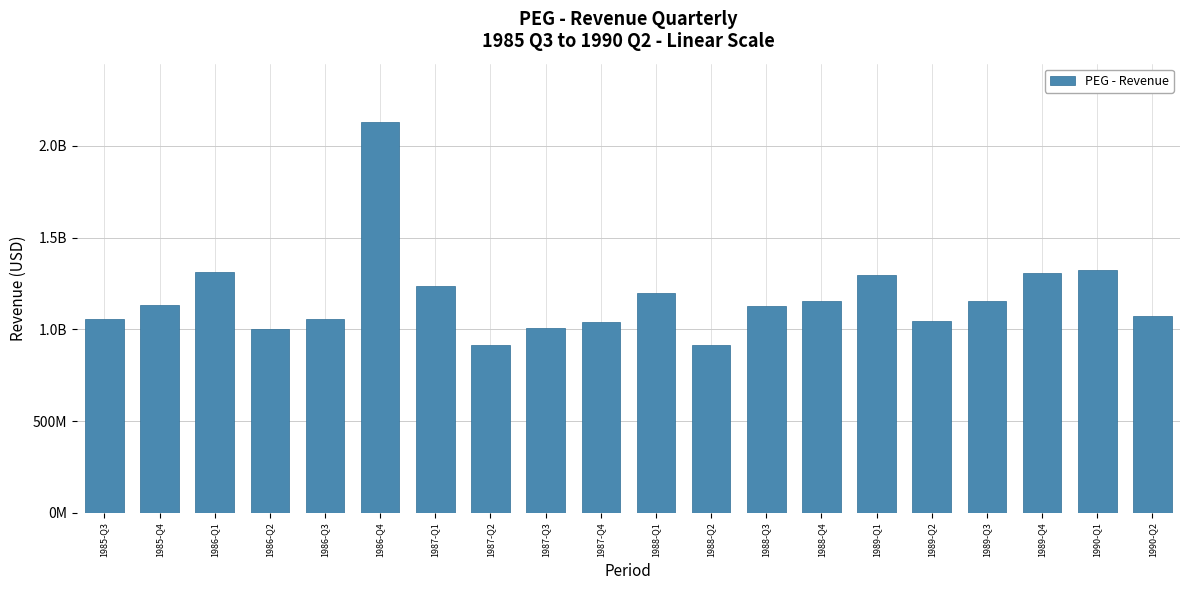

How many distinct data groups are displayed?

1